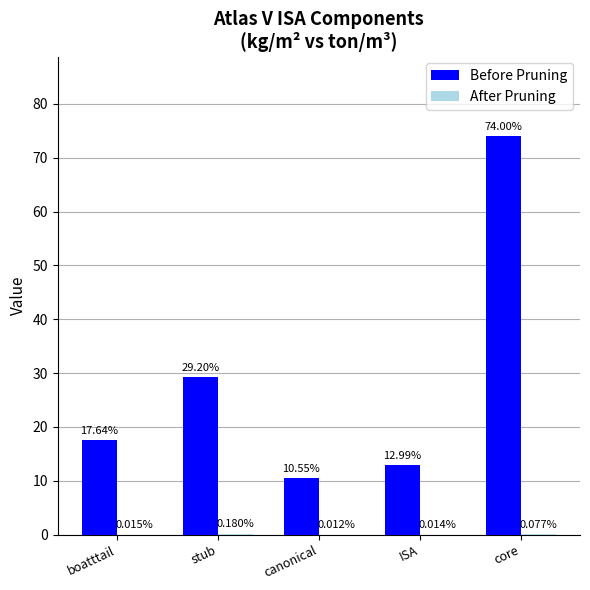

How many groups of bars are there?

5